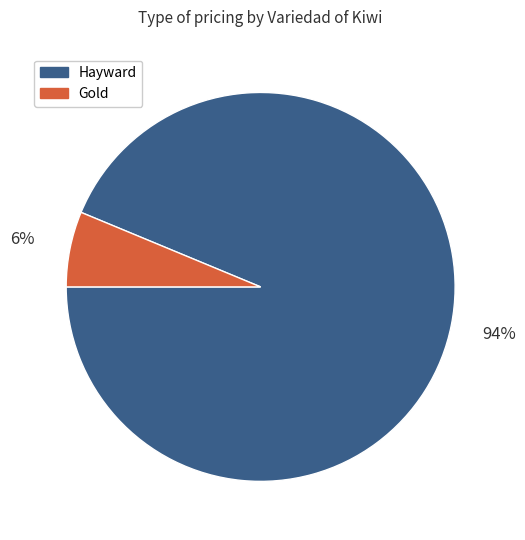

Count the number of slices in the pie.

2